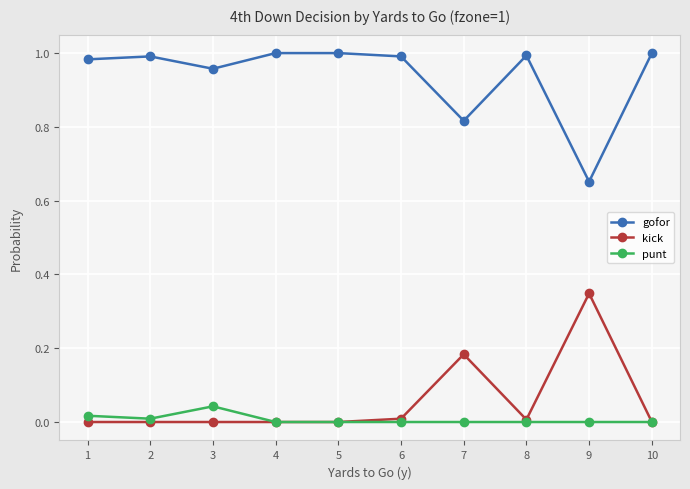

List the series in order of their peak value, highest first.

gofor, kick, punt